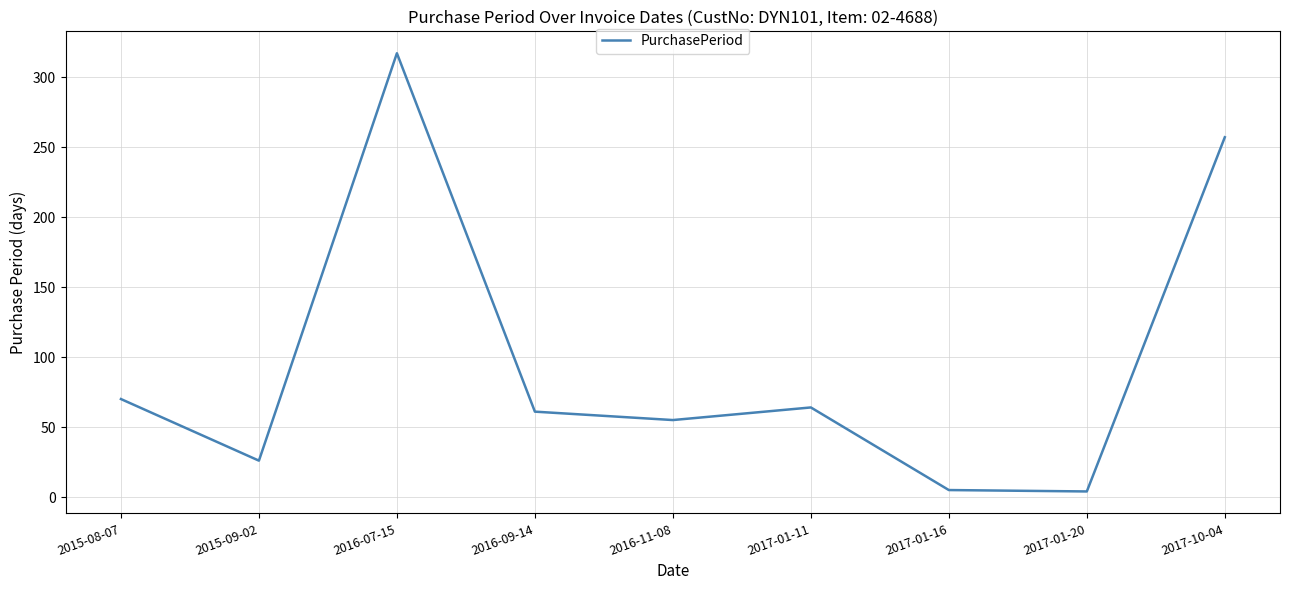

What position from the left is 2017-10-04?

9